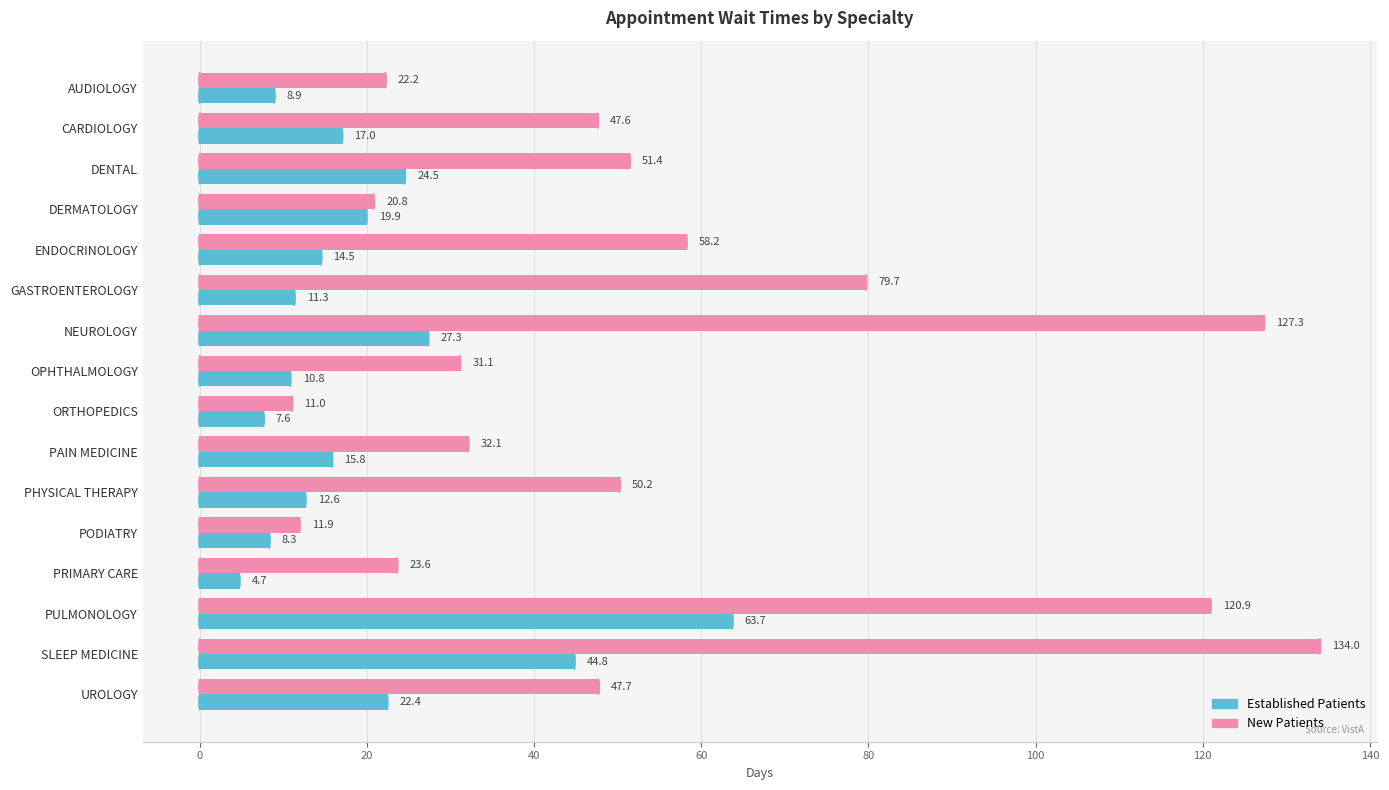

Which category has the lowest value across all series?

PRIMARY CARE